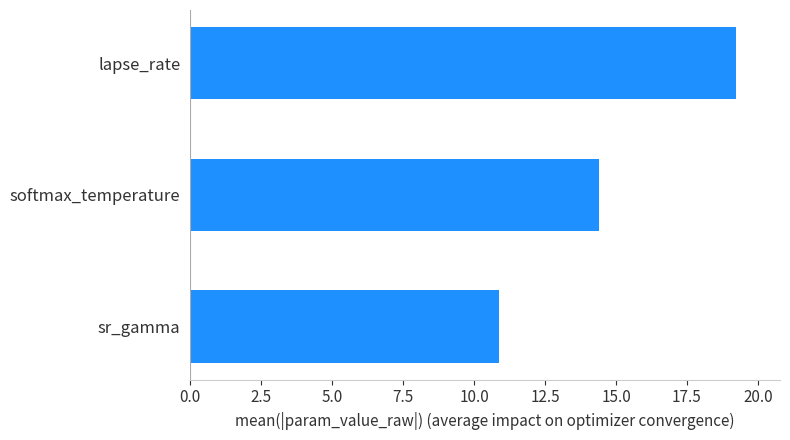

Is it true that the value at sr_gamma is 10.9?

True